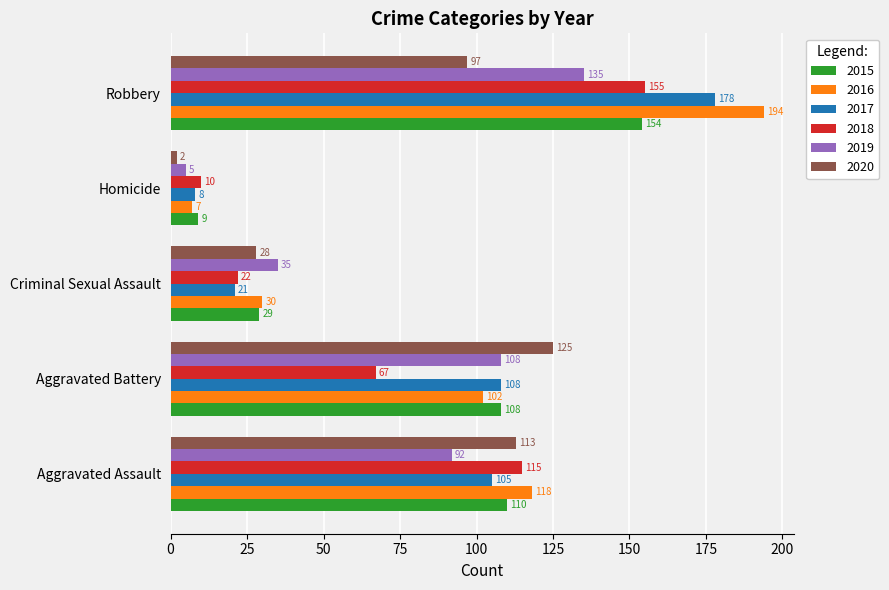

What is the highest value of the 2019 series?

135